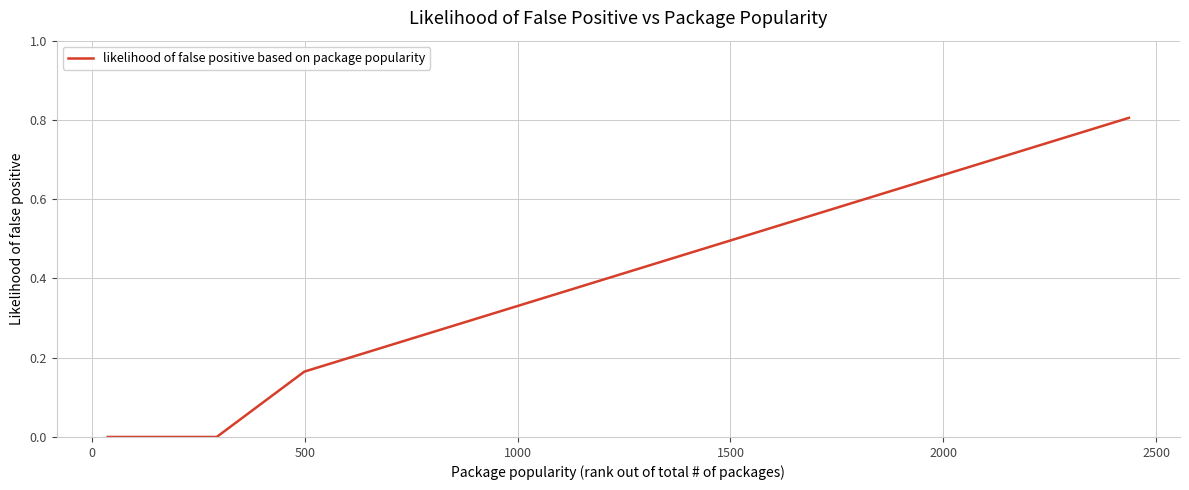

Is this an area chart (filled region under the line)?

No